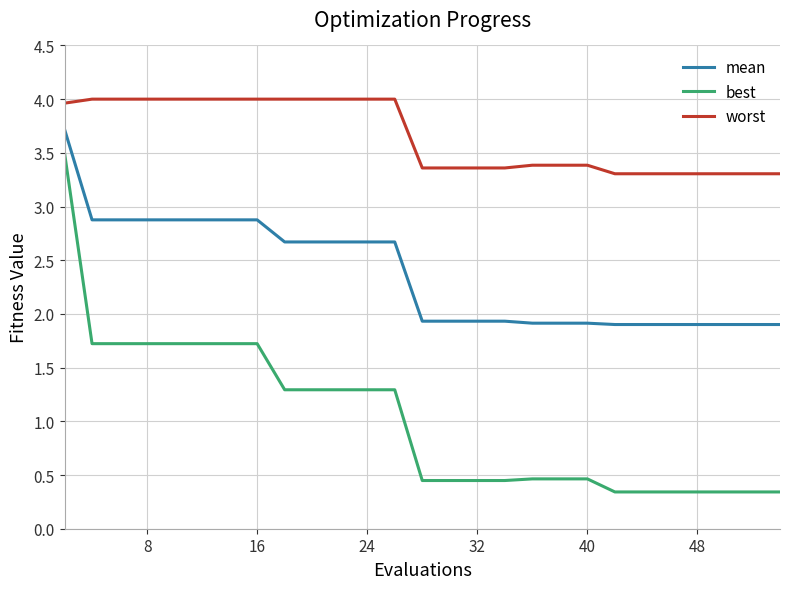

Which series has the largest range (max minus min)?

best